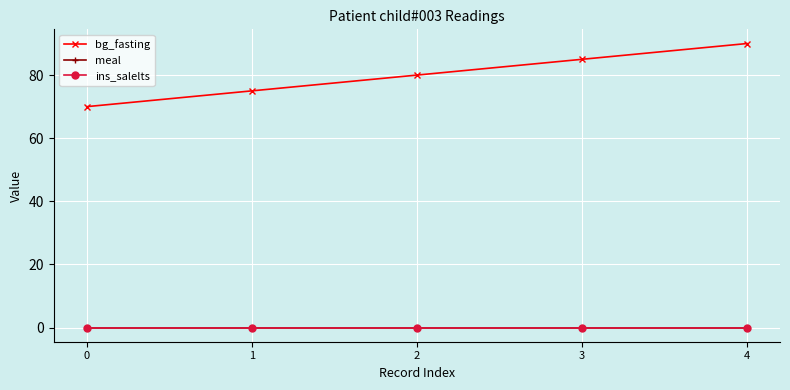

Is this an area chart (filled region under the line)?

No